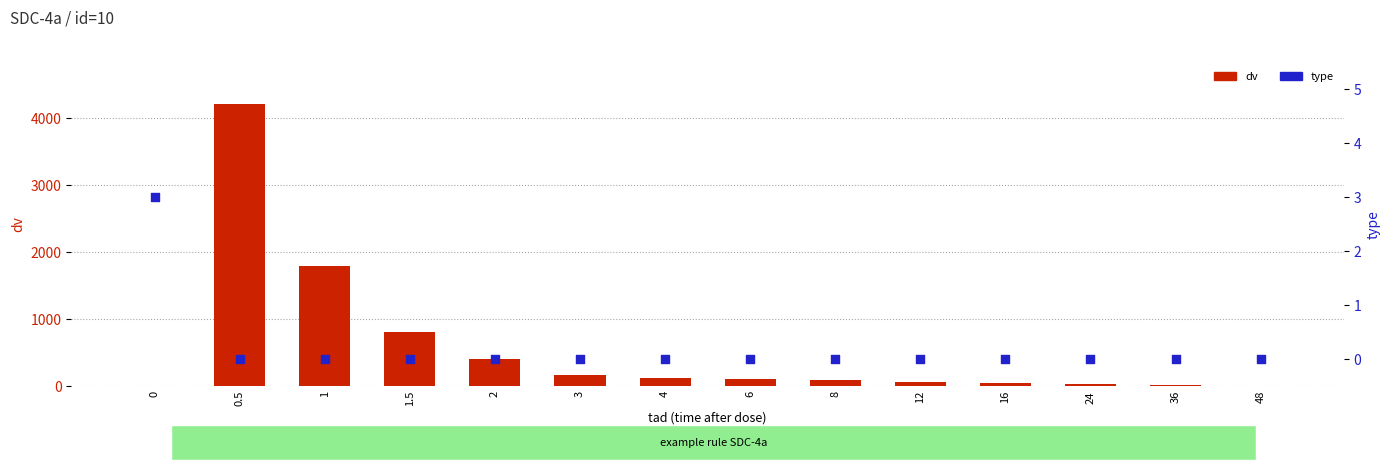

Which series reaches the maximum Y coordinate?

dv